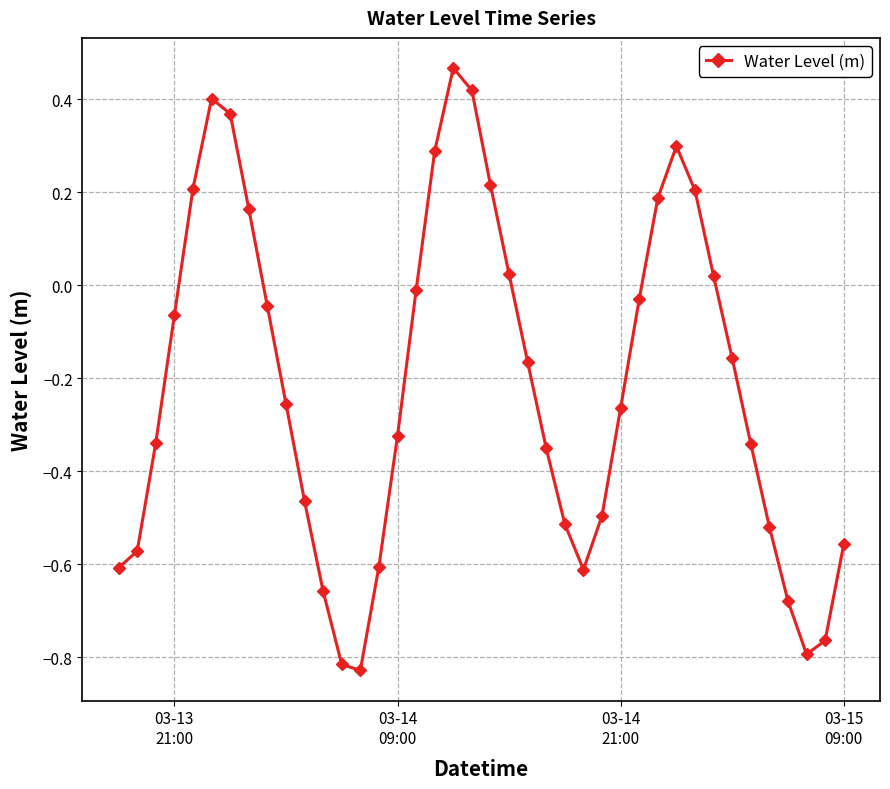

What is the difference between the maximum and second lowest values?

1.3